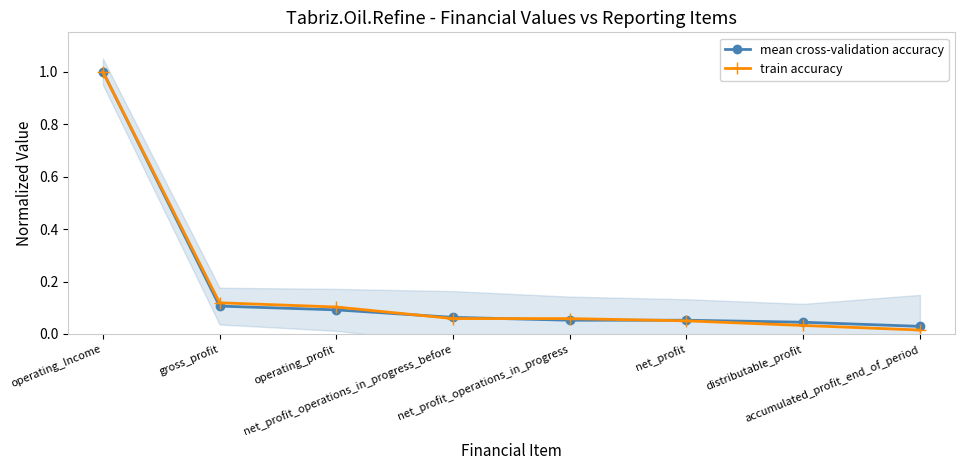

List the series in order of their overall mean, lowest first.

train accuracy, mean cross-validation accuracy